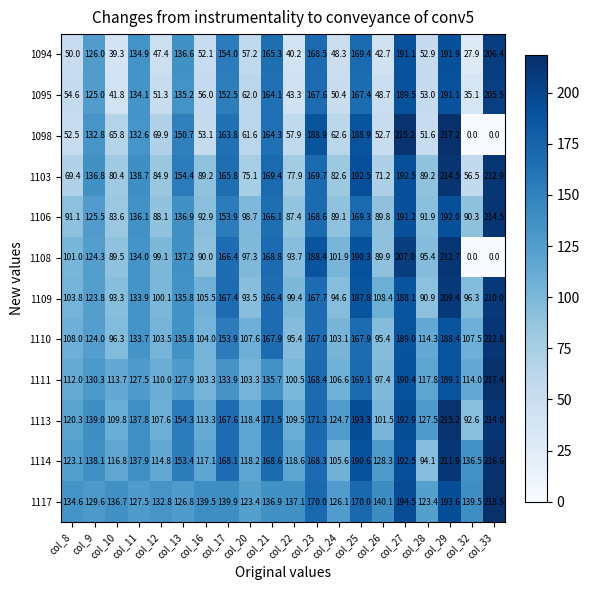

The 1108 series shows 153.8 at col_26. True or false?

False